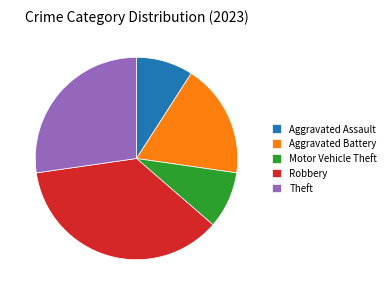

Which category has the biggest portion of the pie?

Robbery